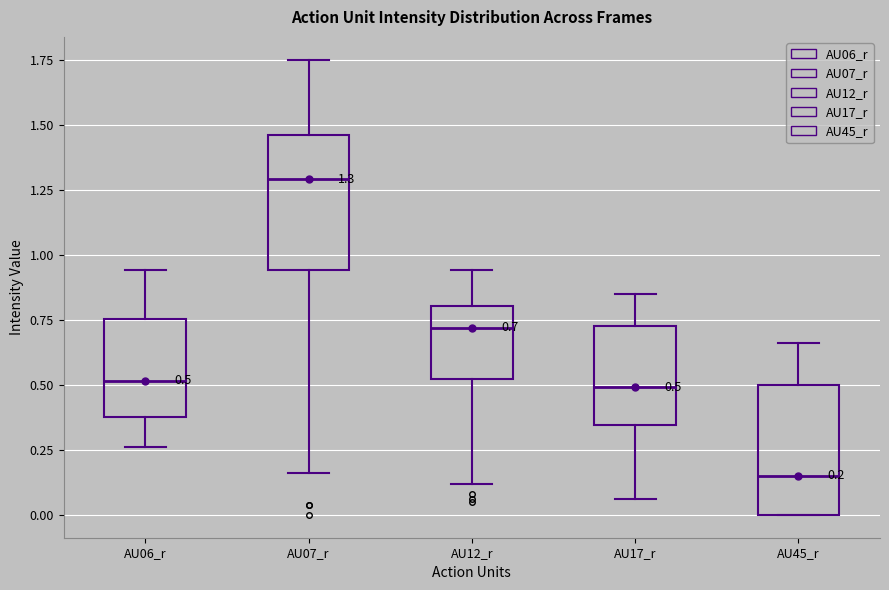

Which box has the lowest median line?

AU45_r